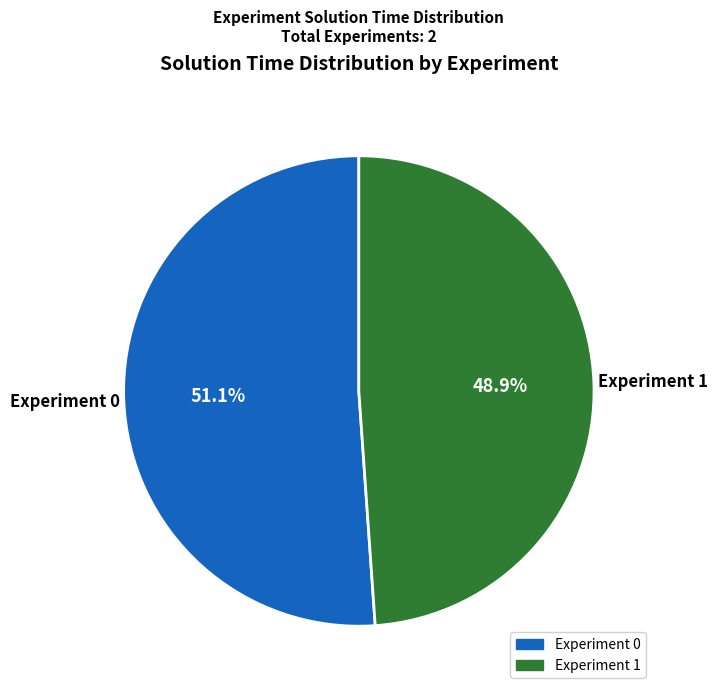

Is the sum of Experiment 1 and Experiment 0 greater than half?

Yes